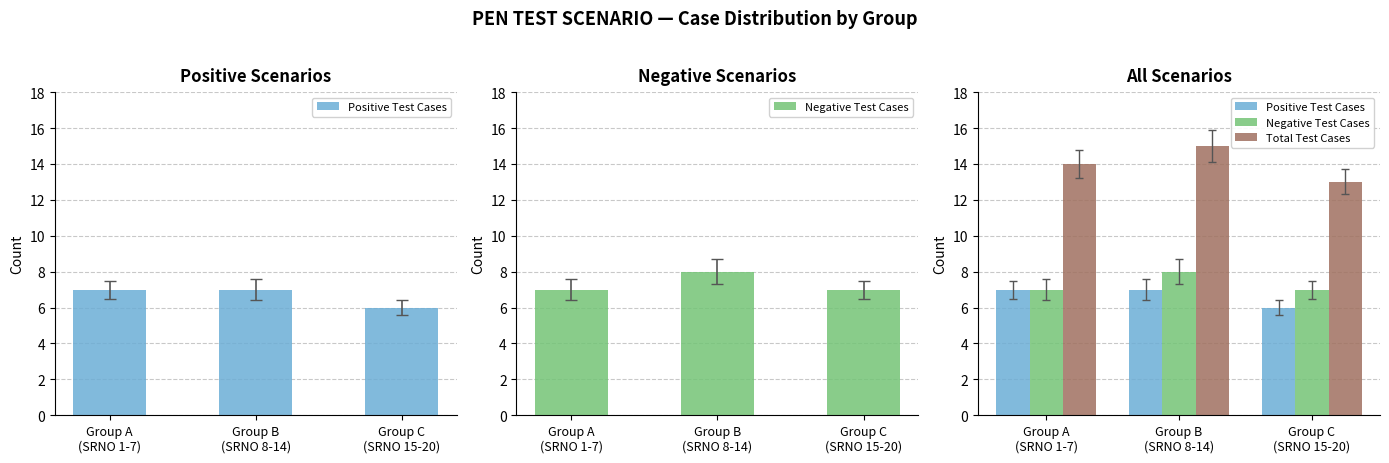

What is the label of the 3rd bar from the right?

Group A
(SRNO 1-7)